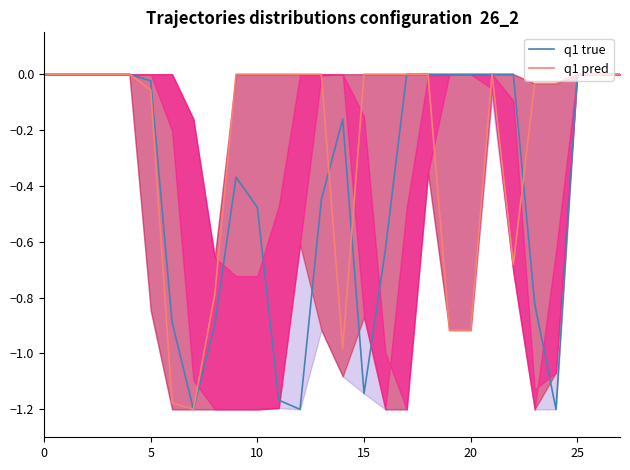

What are all the series names shown in the legend?

q1 true, q1 pred